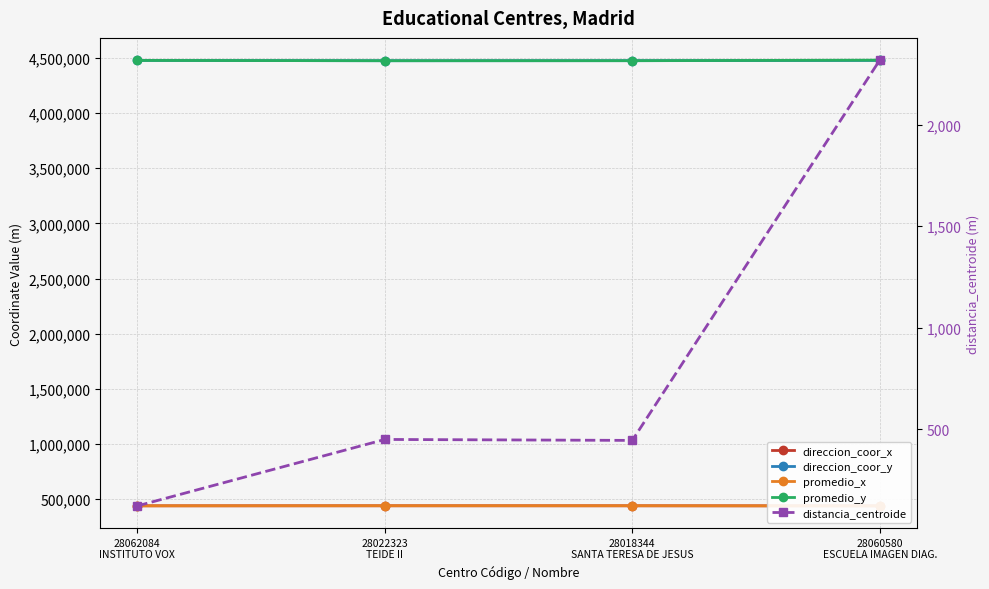

True or false: direccion_coor_x and direccion_coor_y cross at least once.

False